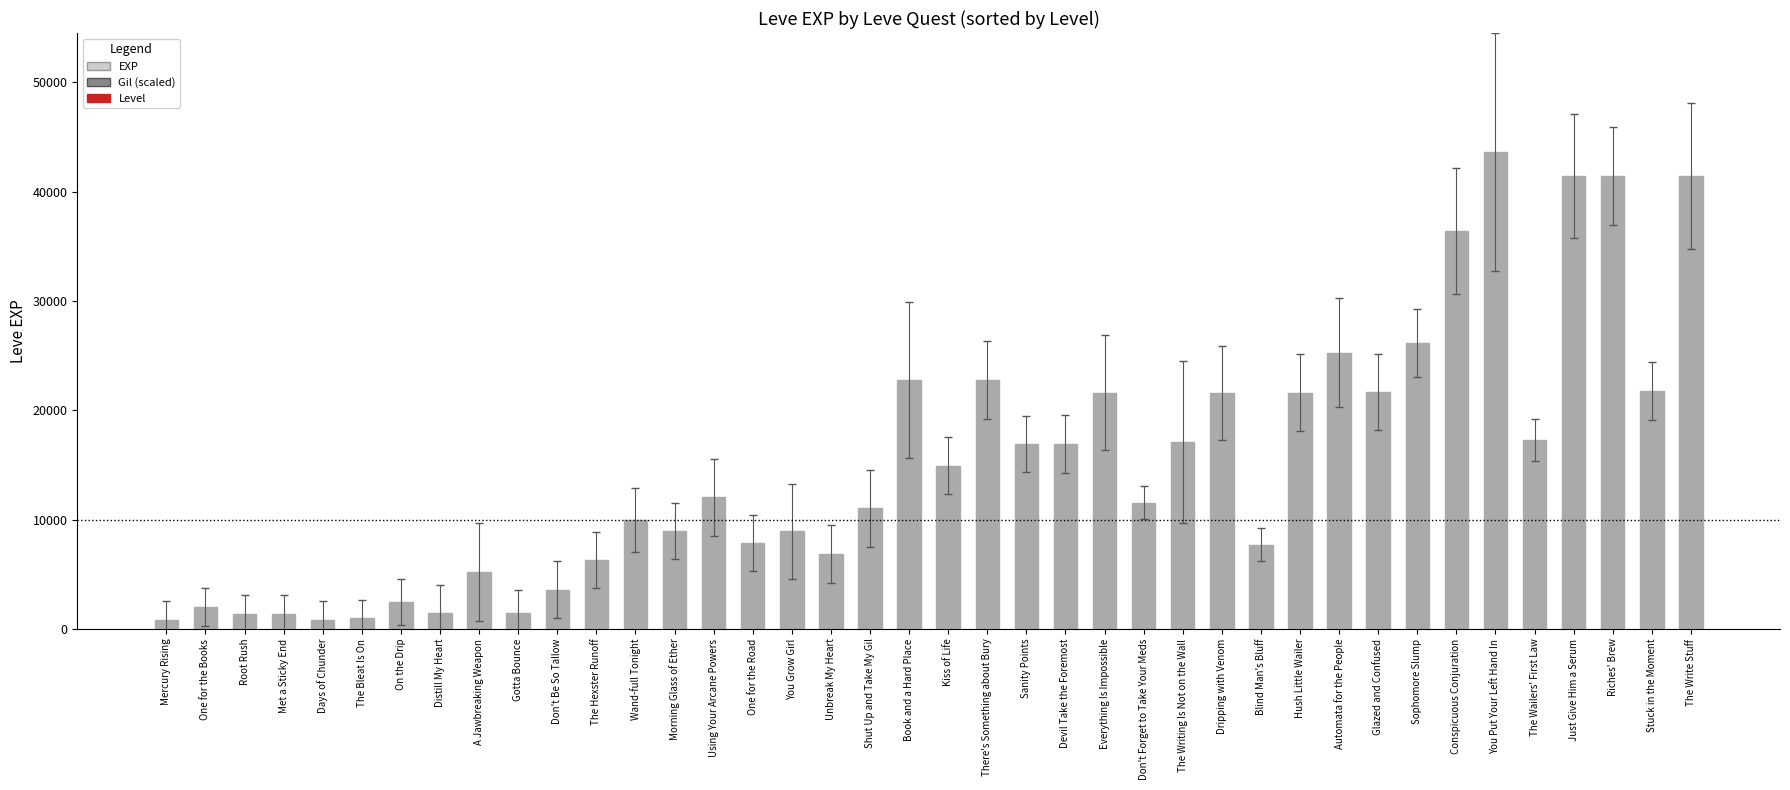

What is the average value?

15131